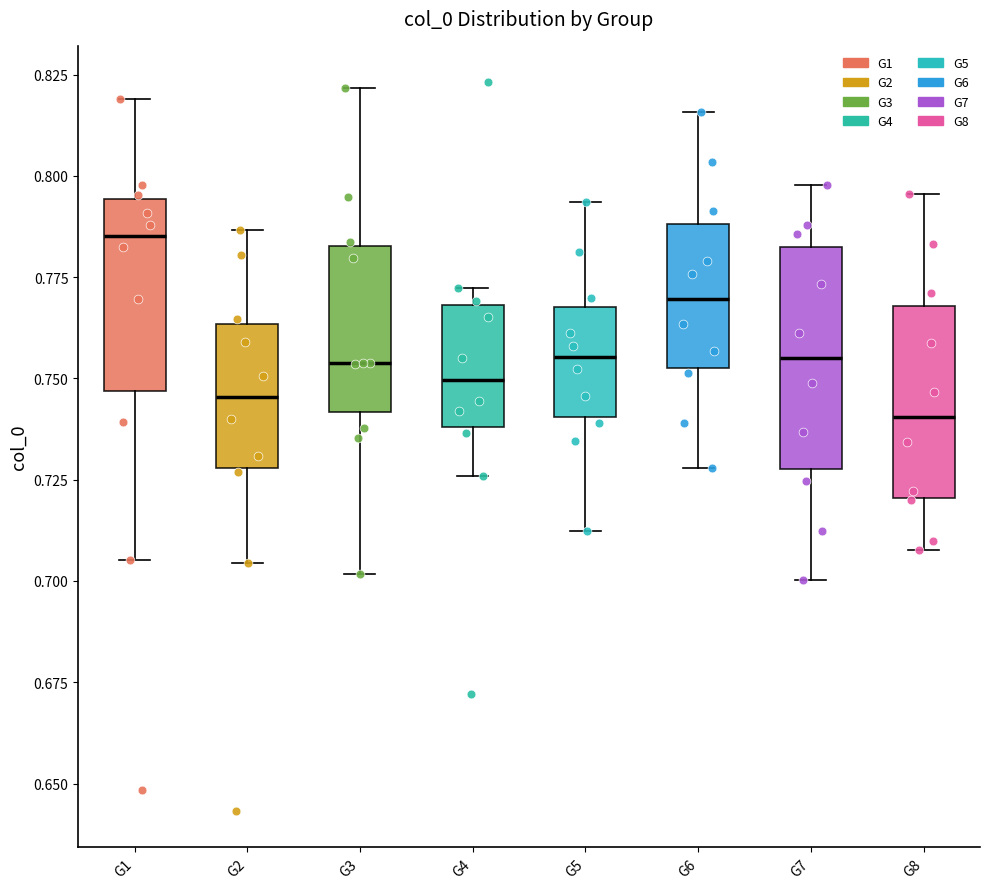

Which box's median line is the highest?

G1